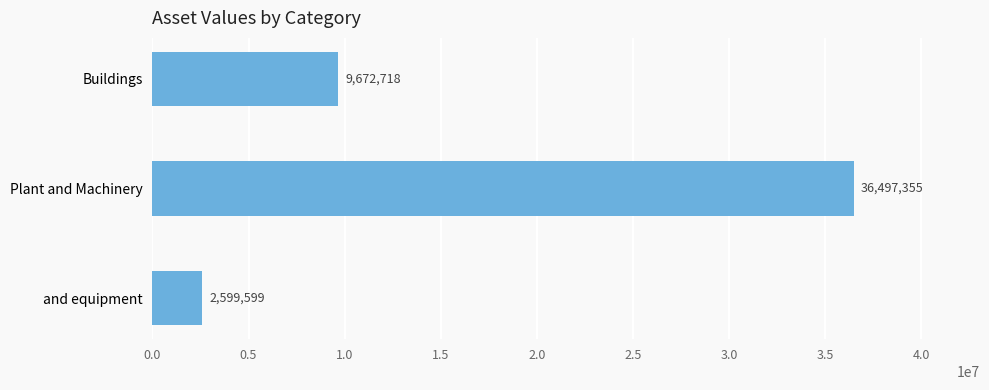

What is the greatest value displayed?

36497355